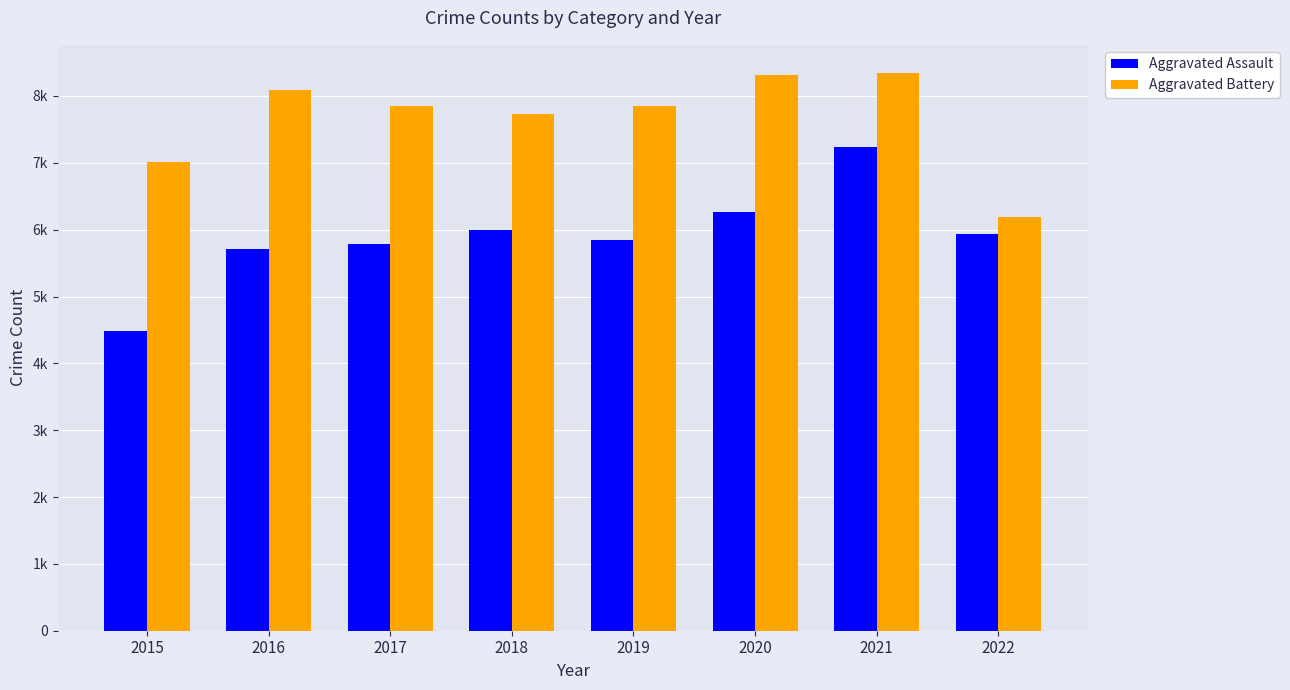

Is it true that Aggravated Assault equals 8460 at 2017?

False